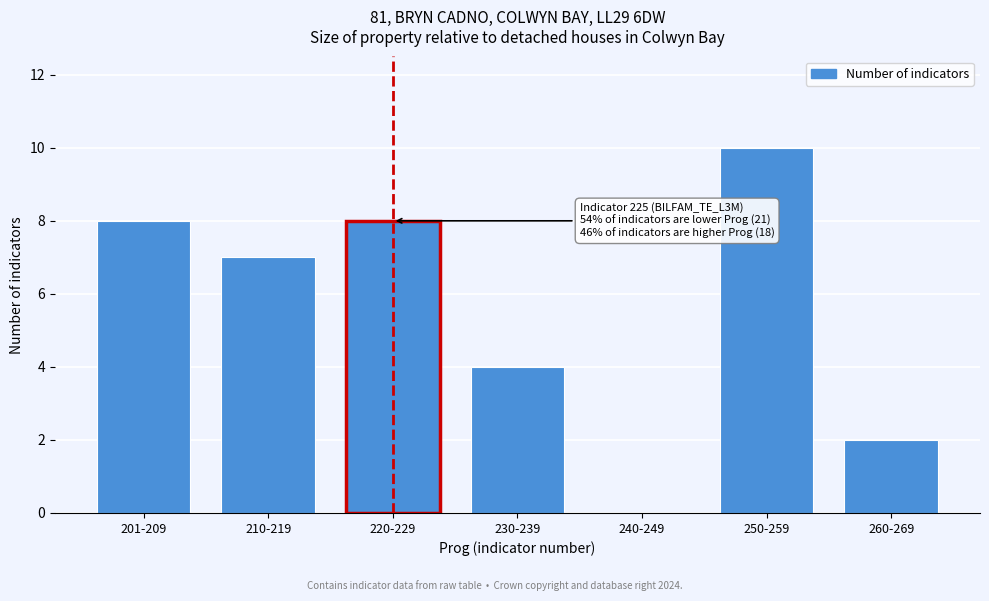

Reading left to right, list all the values displayed in this chart.

201-209=8	210-219=7	220-229=8	230-239=4	240-249=0	250-259=10	260-269=2